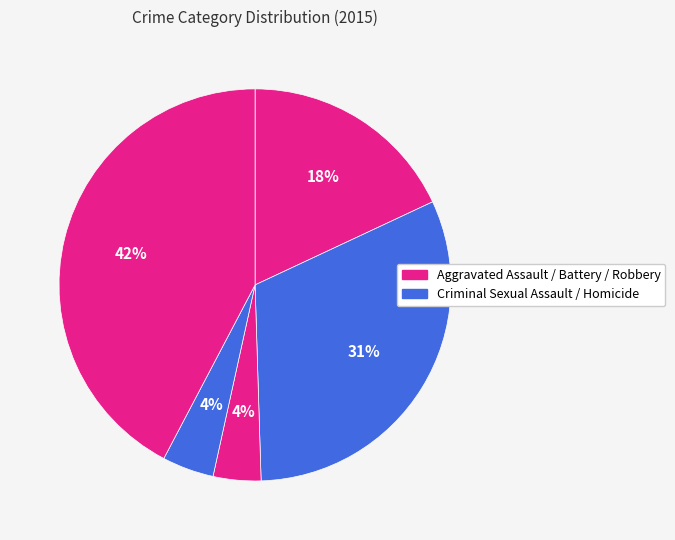

How many segments does this pie chart have?

5